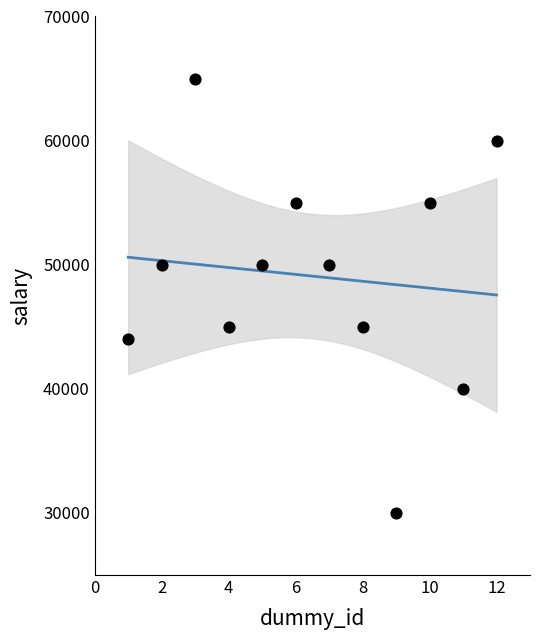

What is the range of Y values (max minus min)?

35000